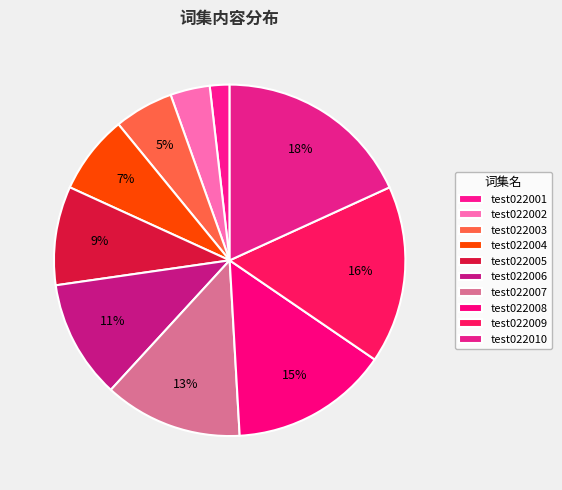

To the nearest percent, what is the difference between the test022001 and test022008 slice percentages?

13%